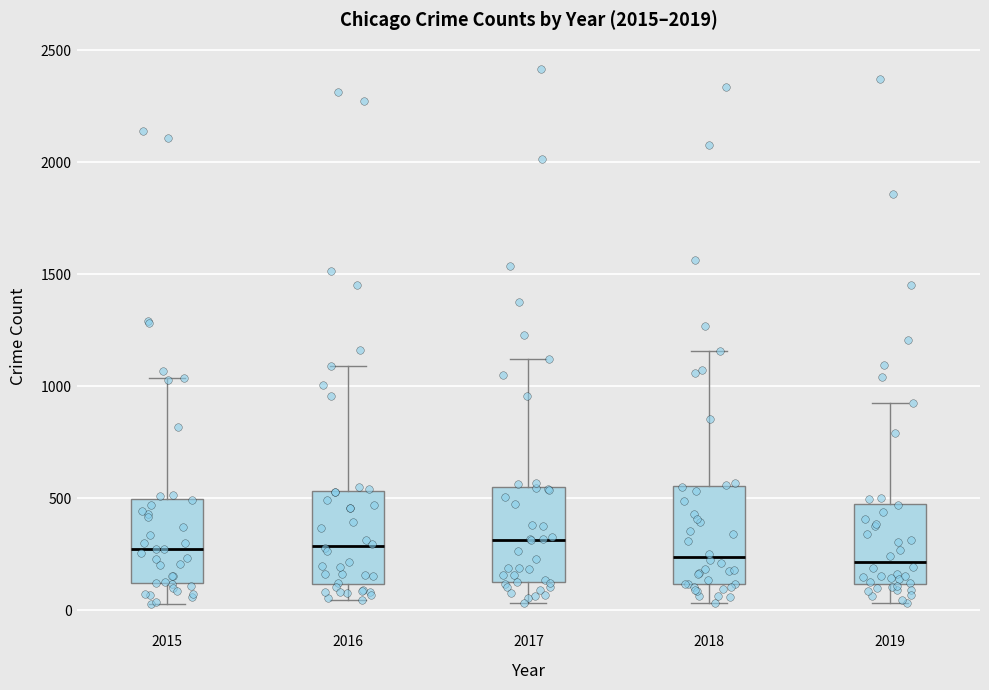

Reading left to right, transcribe this box plot: for each box, give where its median line is, the range the box spans, and where its two whiskers end, as read against the y-axis. The values are not printed on the chart, so give them approximately, as read against the axis.

2015: median 250, box 100 to 500, whiskers 50 to 1050
2016: median 300, box 100 to 550, whiskers 50 to 1100
2017: median 300, box 150 to 550, whiskers 50 to 1100
2018: median 250, box 100 to 550, whiskers 50 to 1150
2019: median 200, box 100 to 500, whiskers 50 to 950